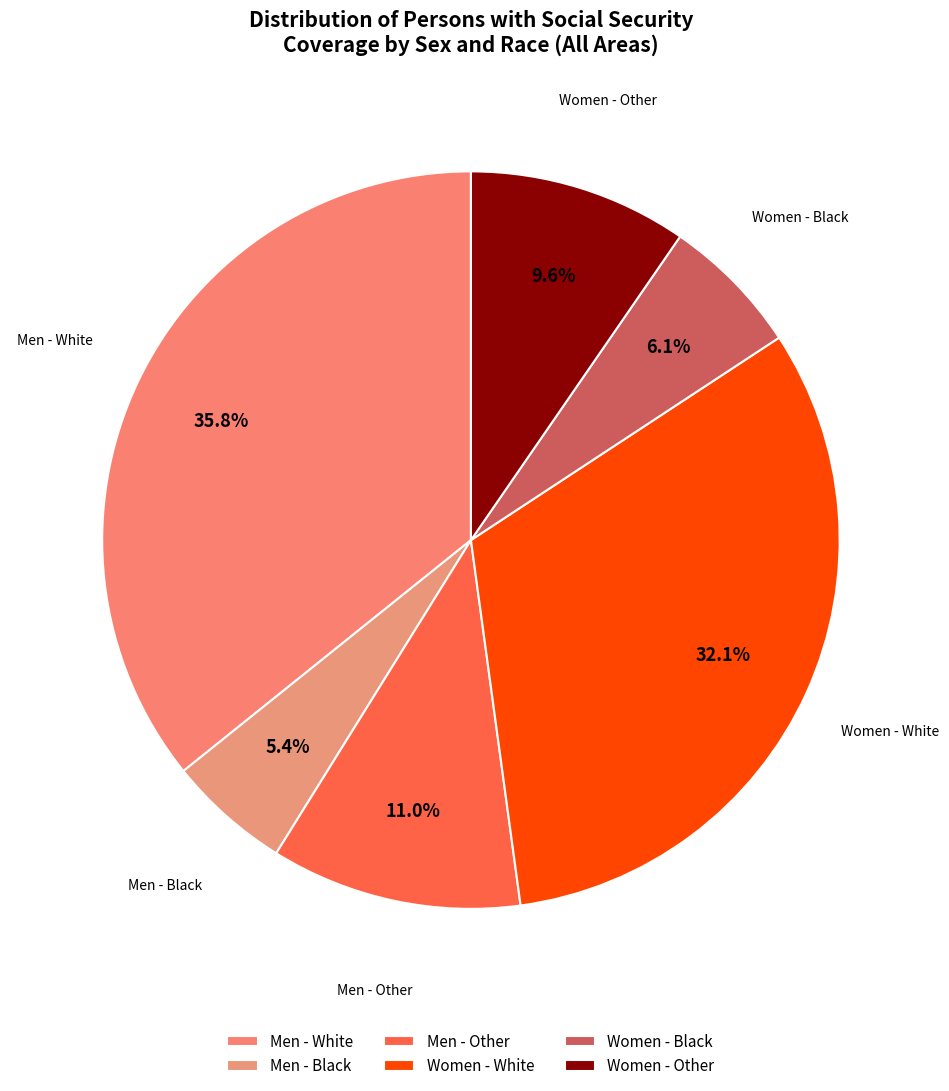

Is the sum of Men - Other and Women - White greater than half?

No